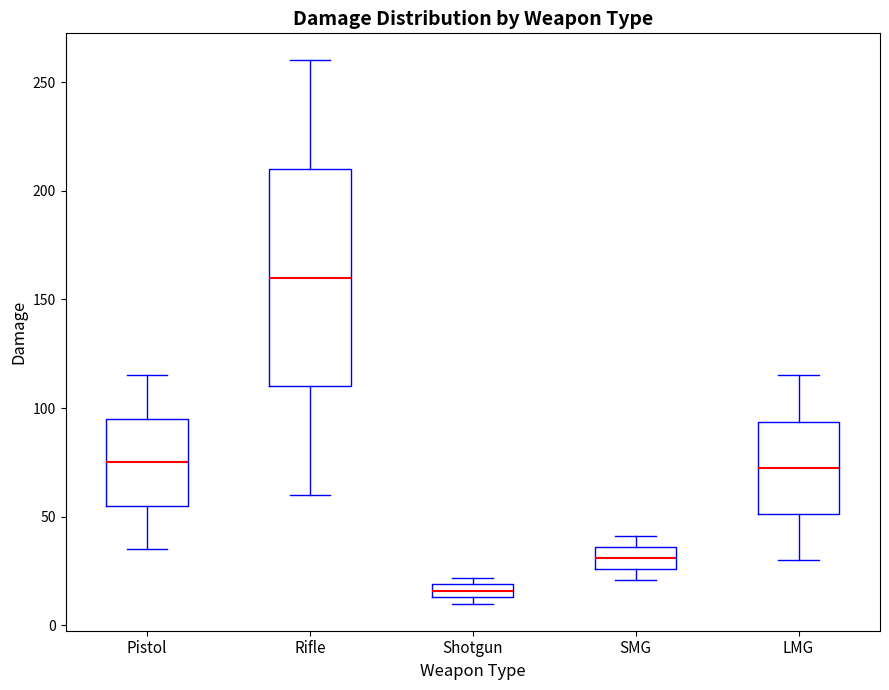

Comparing the boxes themselves (not the whiskers), which one is the tallest?

Rifle